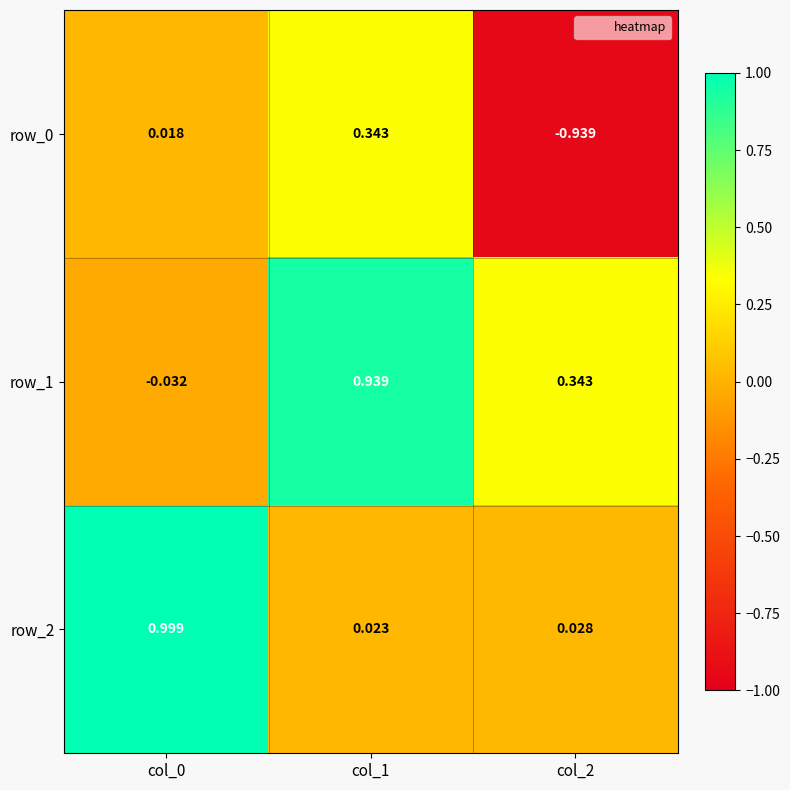

Count the number of categories in the chart.

3